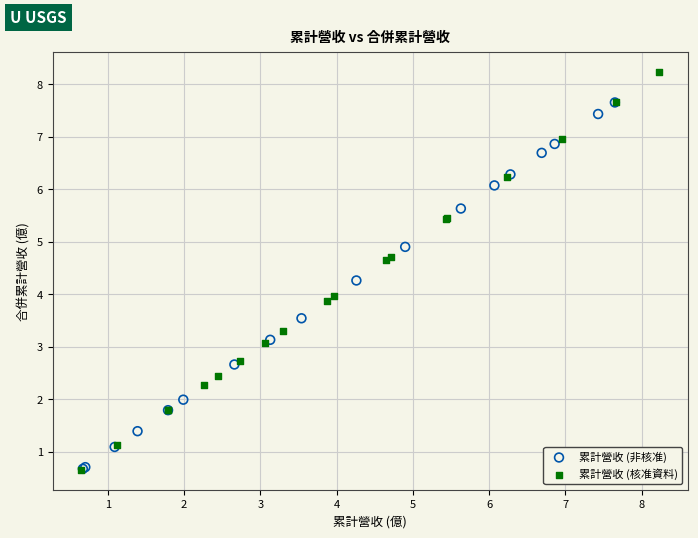

Which series has the widest spread of Y values?

累計營收 (核准資料)